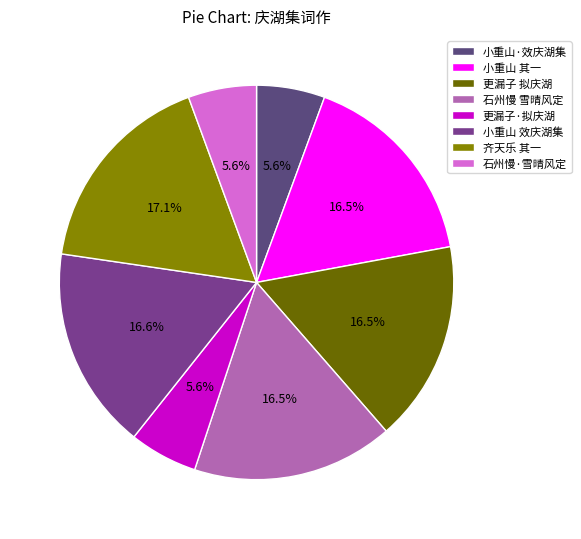

How many segments does this pie chart have?

8